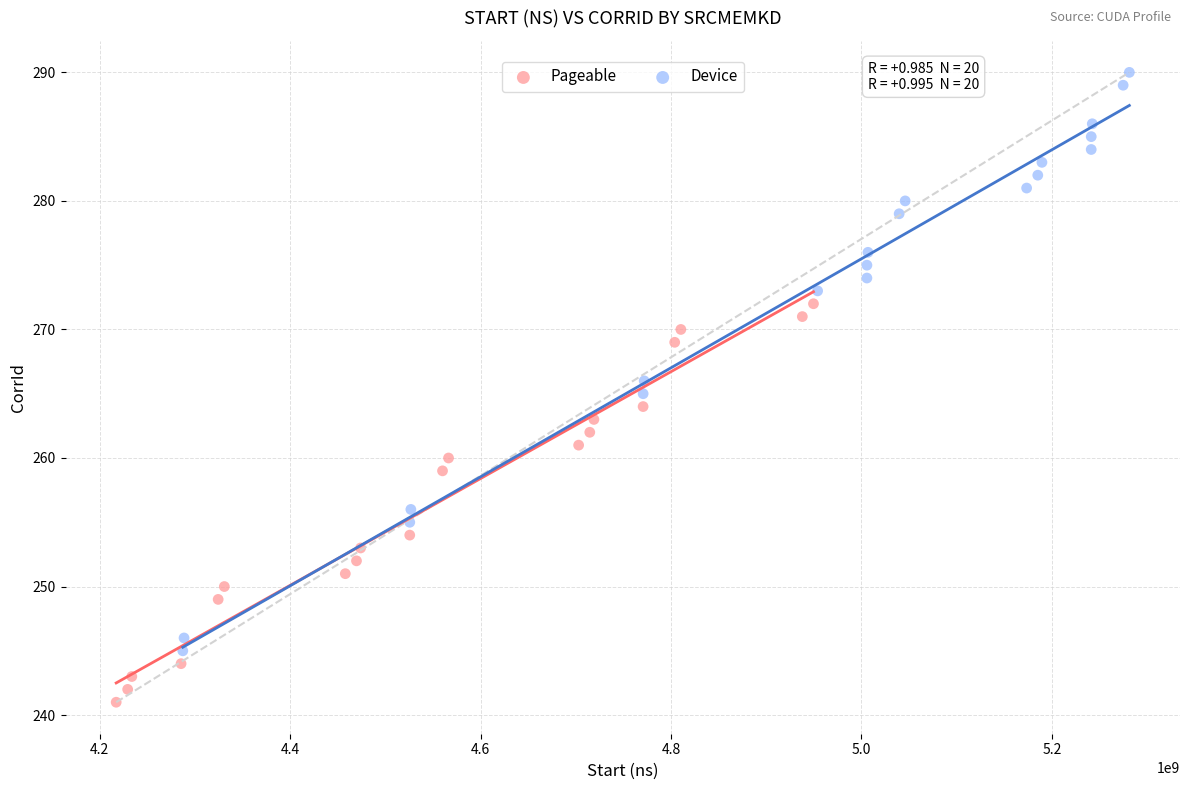

Which series reaches the maximum Y coordinate?

Device